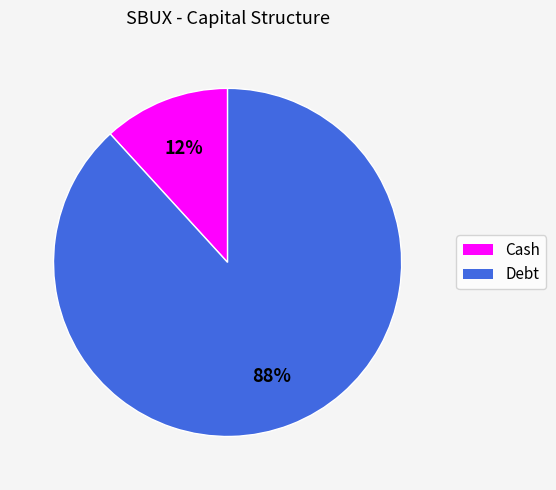

Is the sum of Cash and Debt greater than half?

Yes